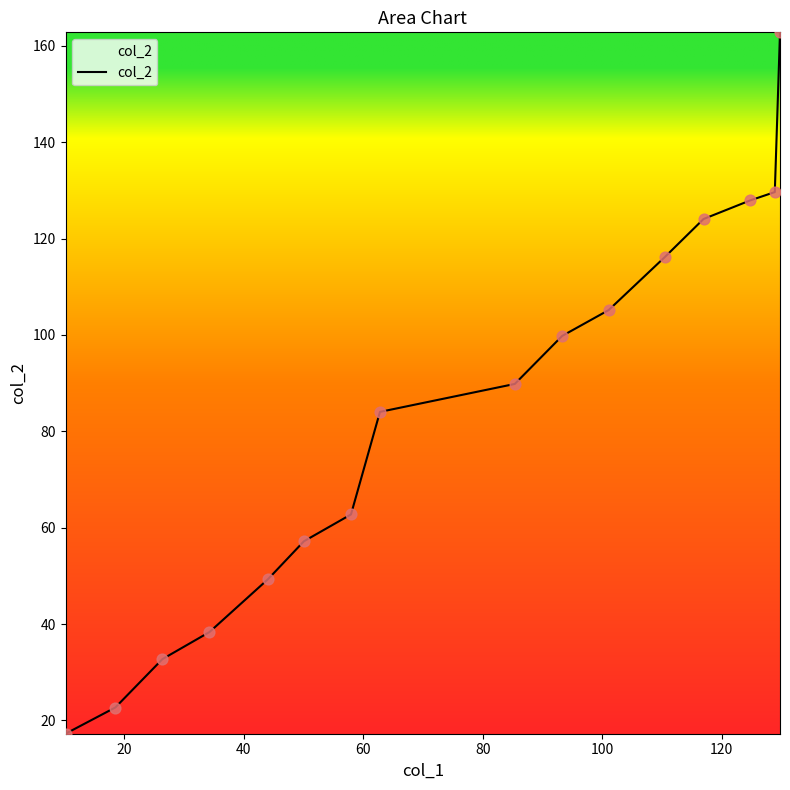

What is the difference between the maximum and minimum values?

145.6